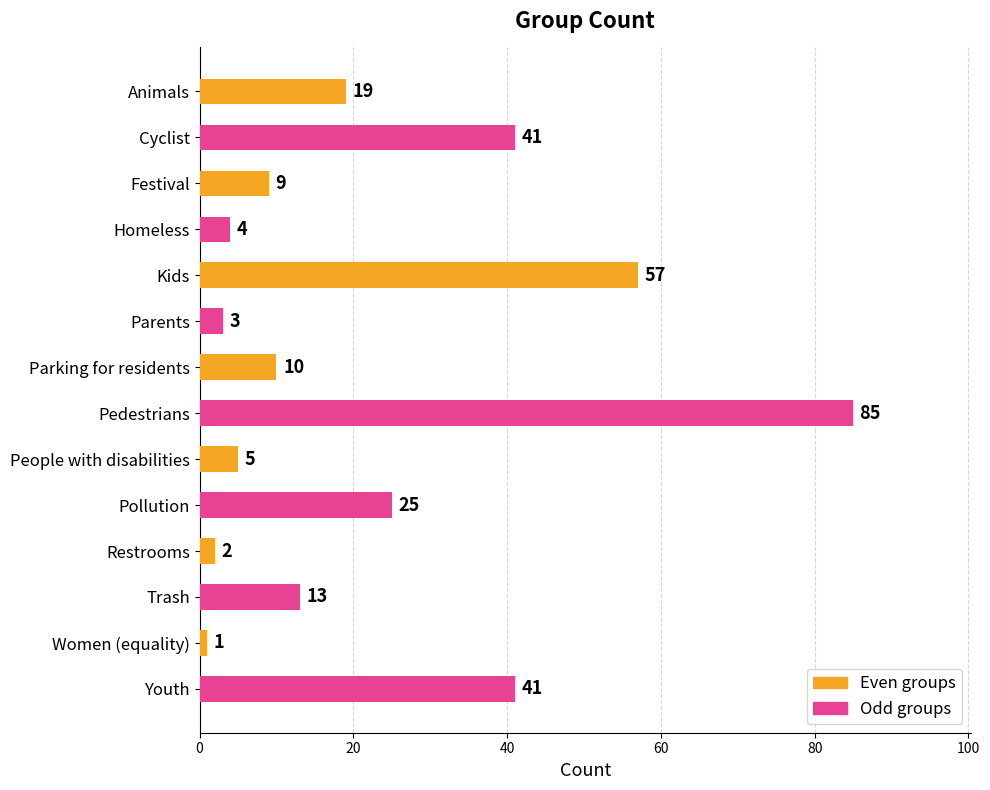

What is the smallest value displayed?

1